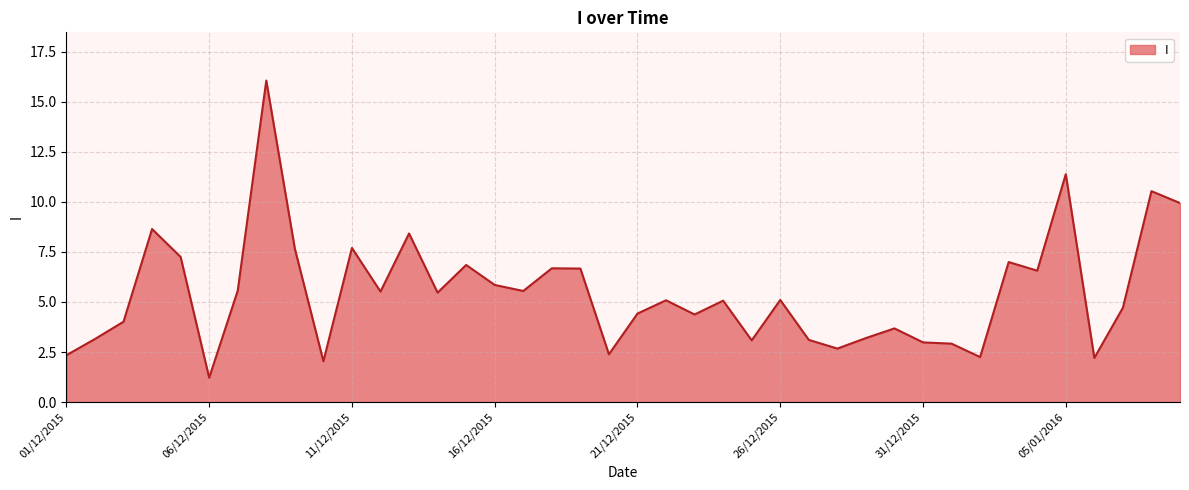

What is the smallest value displayed?

1.2